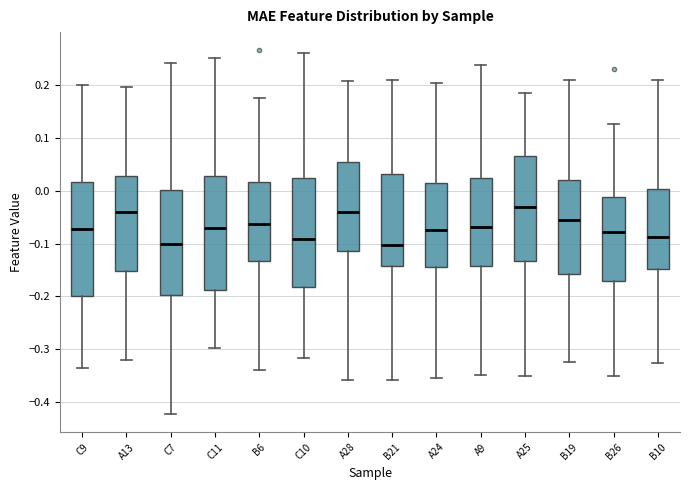

Where does the lower whisker of the box for B19 end on the y-axis? The values are not printed on the chart, so give them approximately, as read against the axis.

-0.32